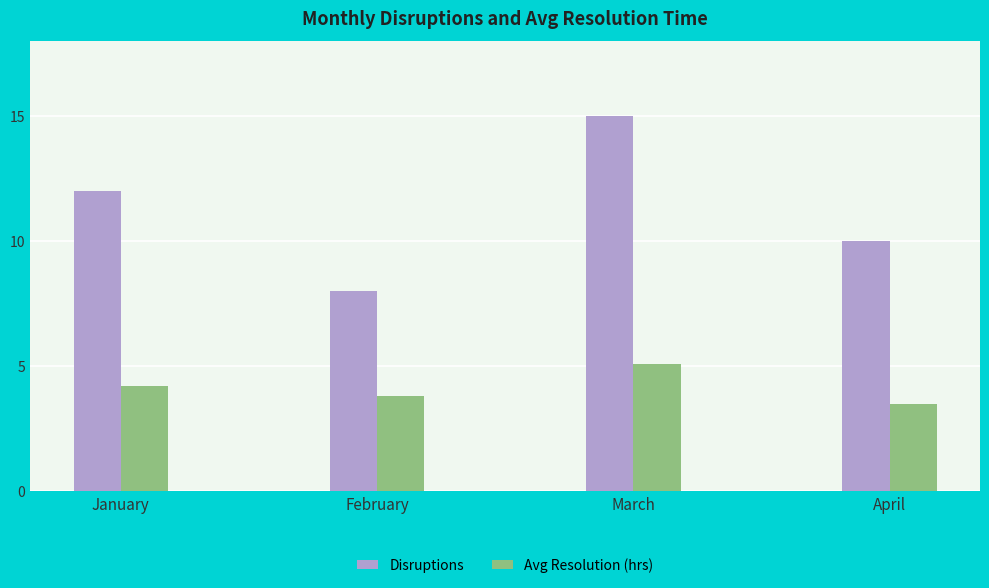

How many distinct data groups are displayed?

2